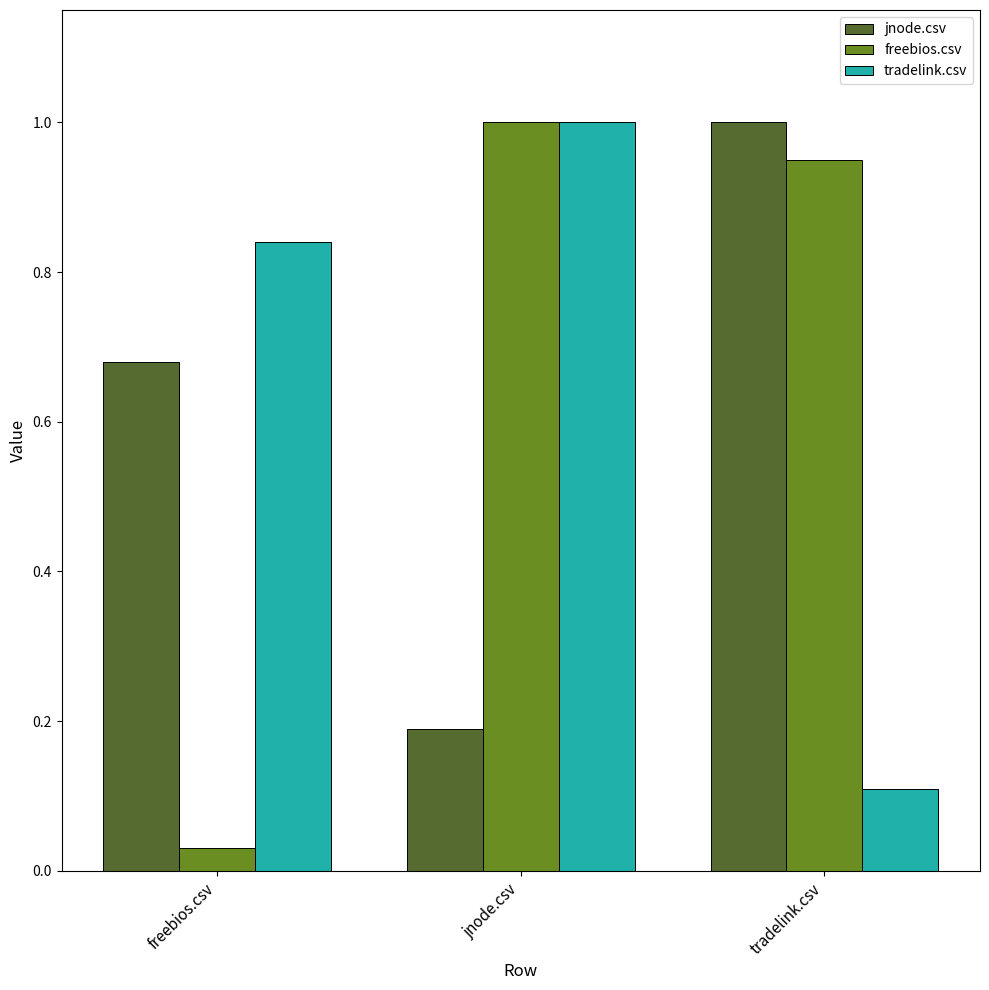

How many categories are shown in the chart?

3